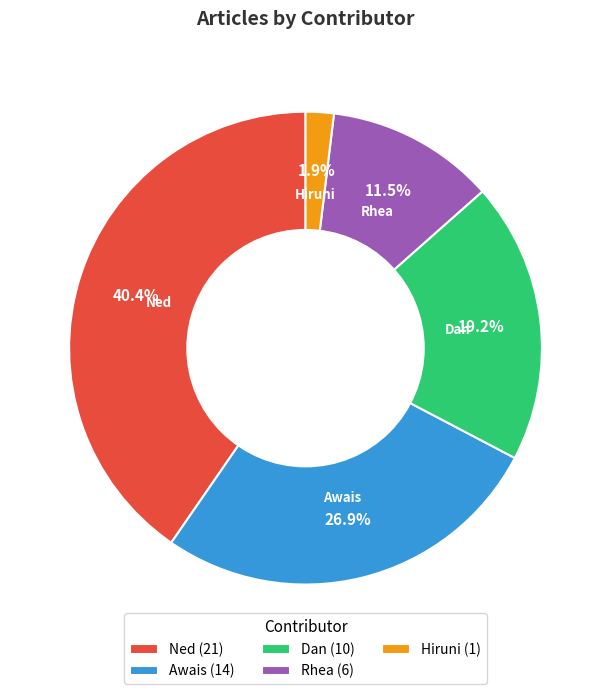

Rank the categories by value from highest to lowest.

Ned, Awais, Dan, Rhea, Hiruni